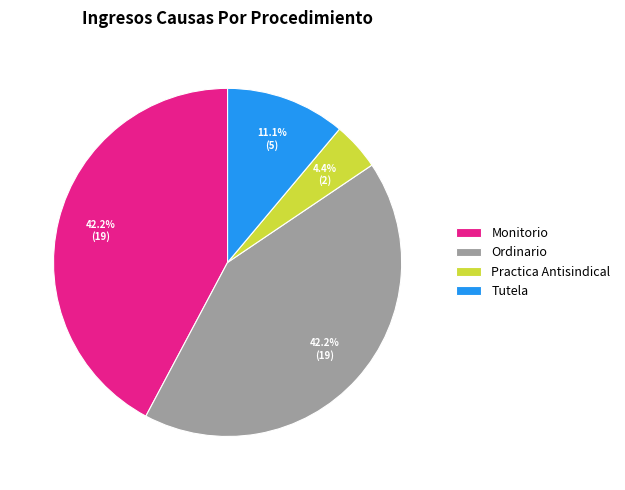

Which has a higher value, Tutela or Monitorio?

Monitorio